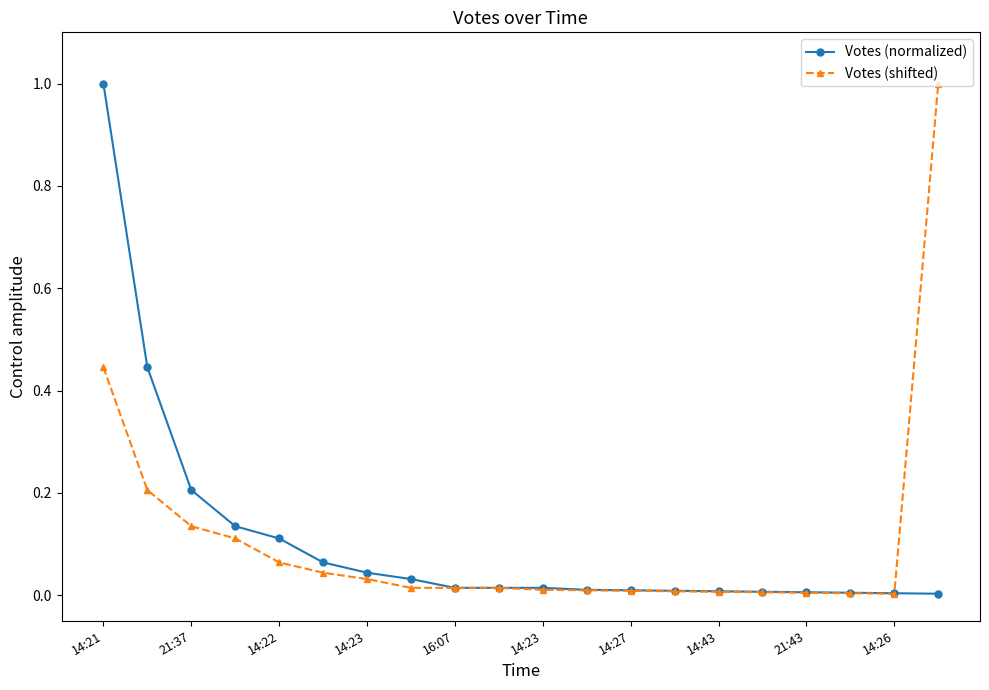

At which category does the chart reach its minimum across all series?

19